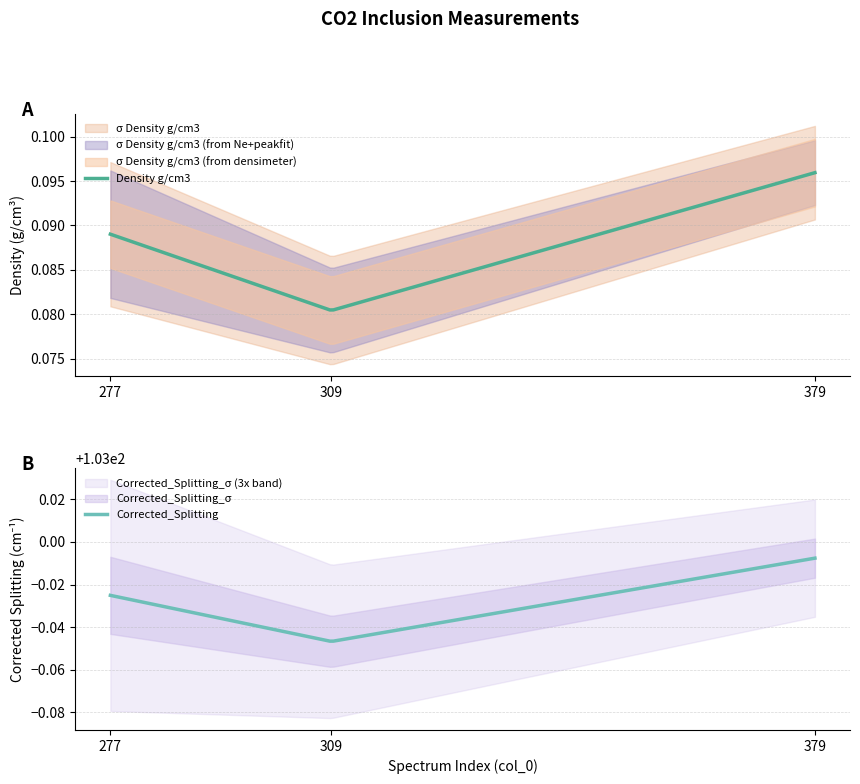

At which category is the sum across all series the highest?

379